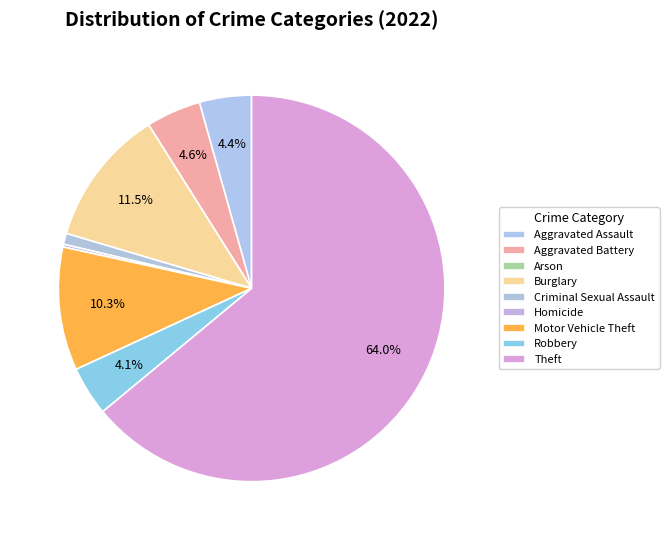

Approximately how many times larger is the value at Homicide compared to Robbery?

0.1